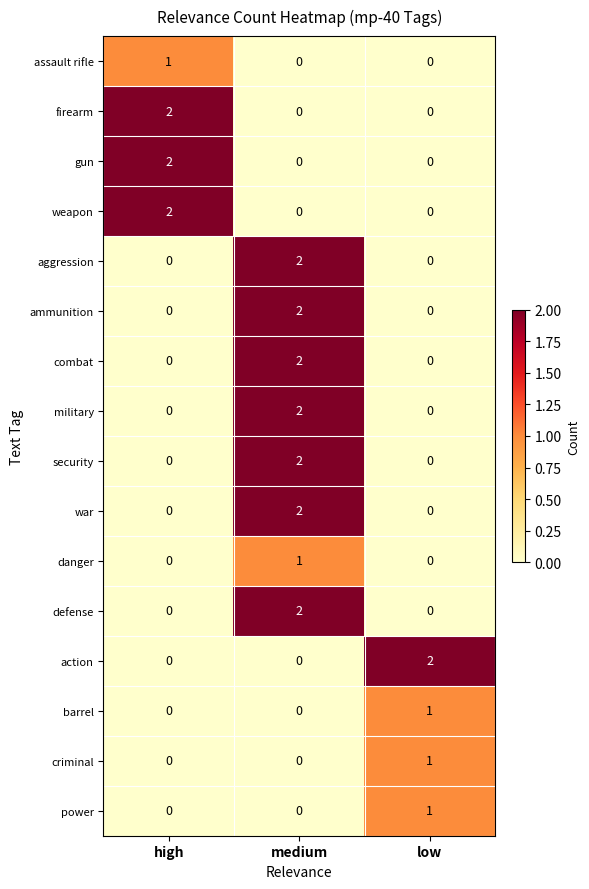

What is the total value across all series at low?

5